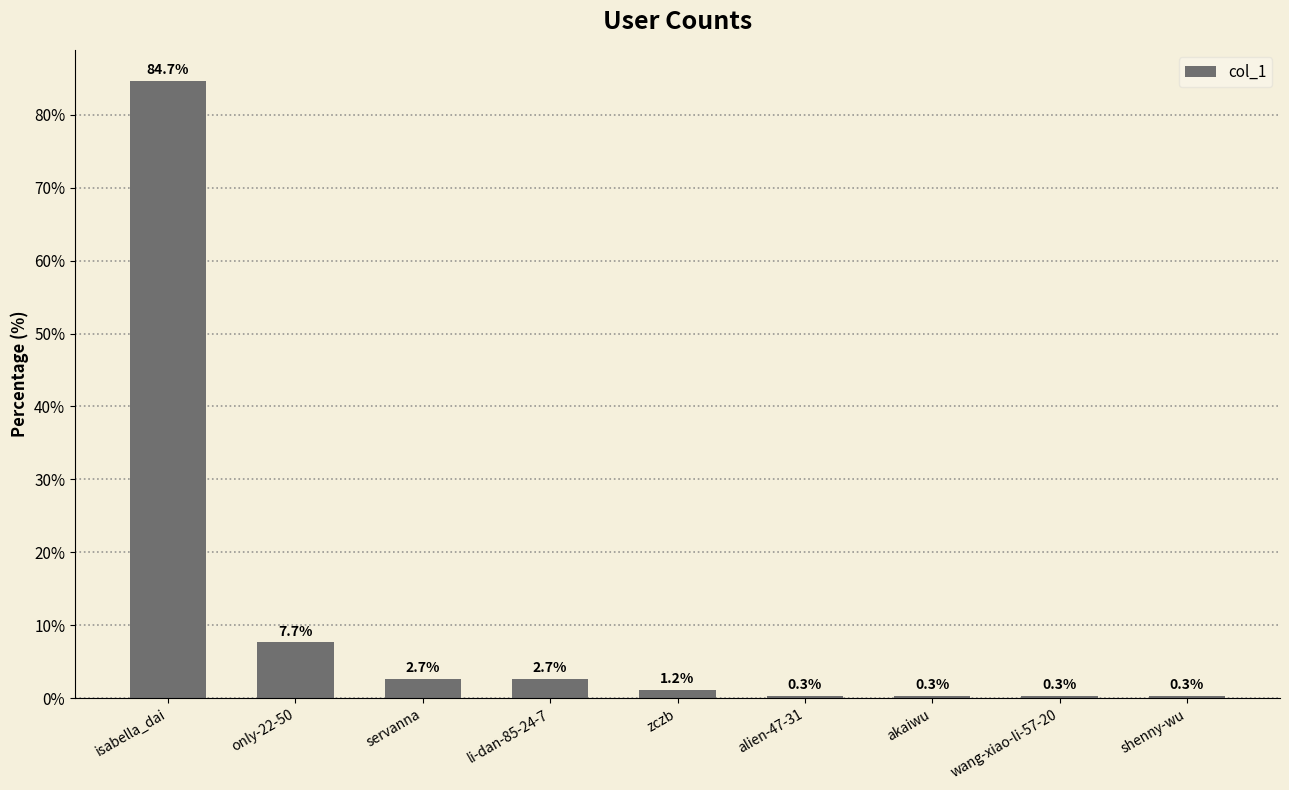

Where is the data nearest to the value 42?

only-22-50